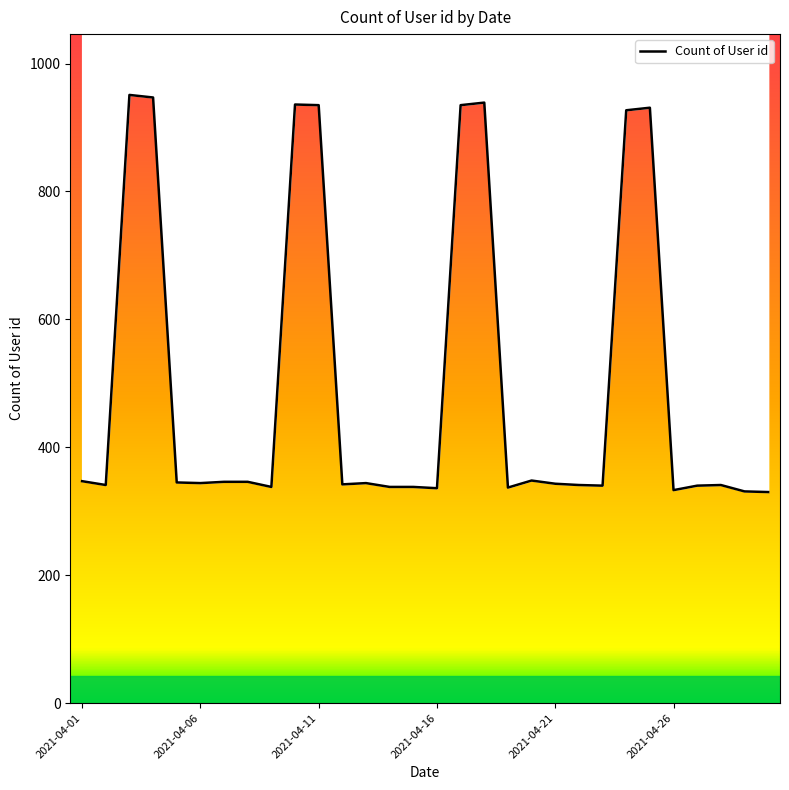

At which category does the chart reach its minimum across all series?

29